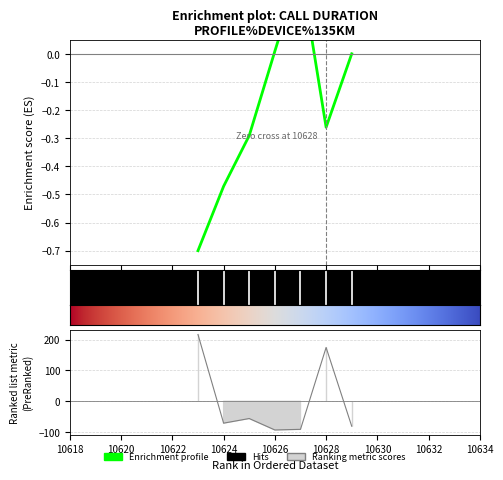

True or false: there are more than 2 points higher than both neighbors.

False